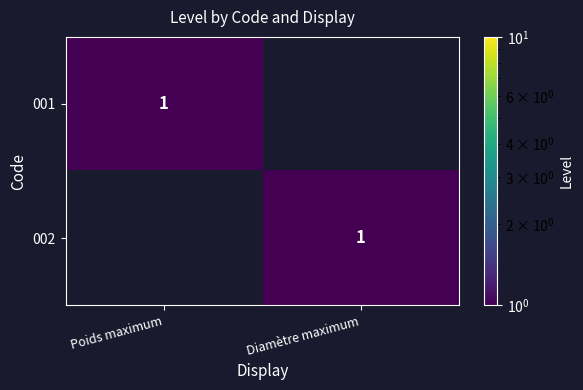

Is it true that 002 equals 1 at Diamètre maximum?

True